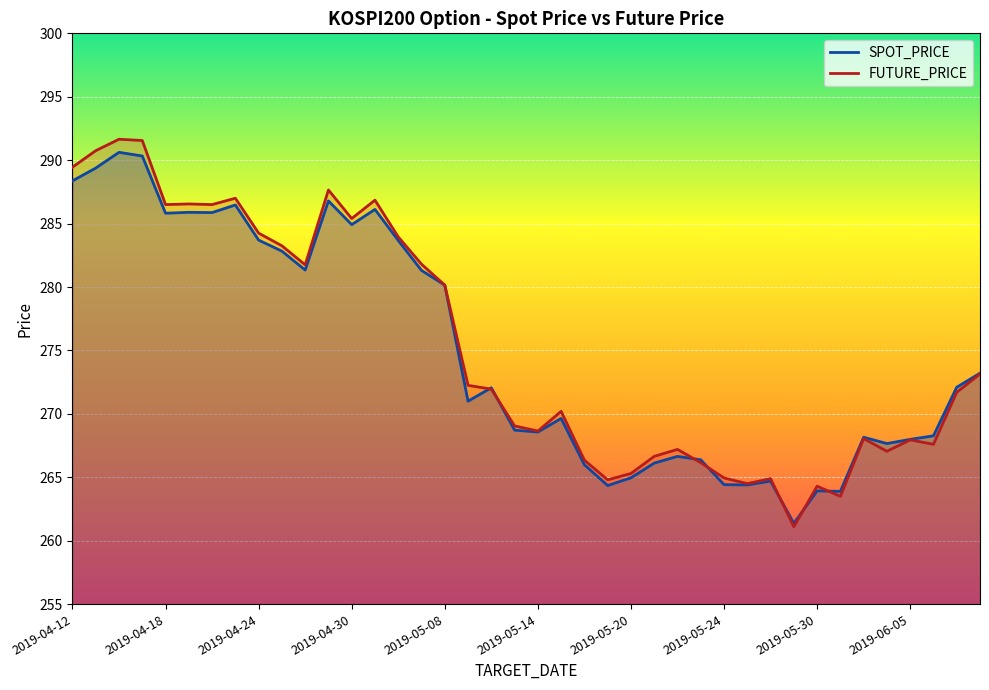

True or false: FUTURE_PRICE has a value of 286.5 at 2019-04-22.

True